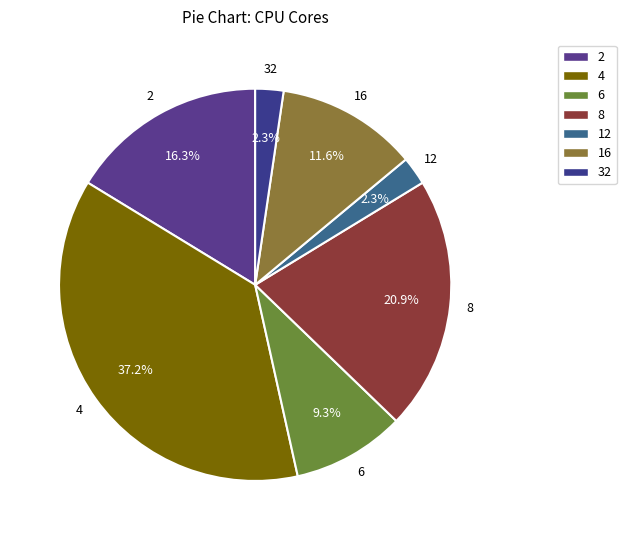

What is the change in value from 4 to 8?

-7